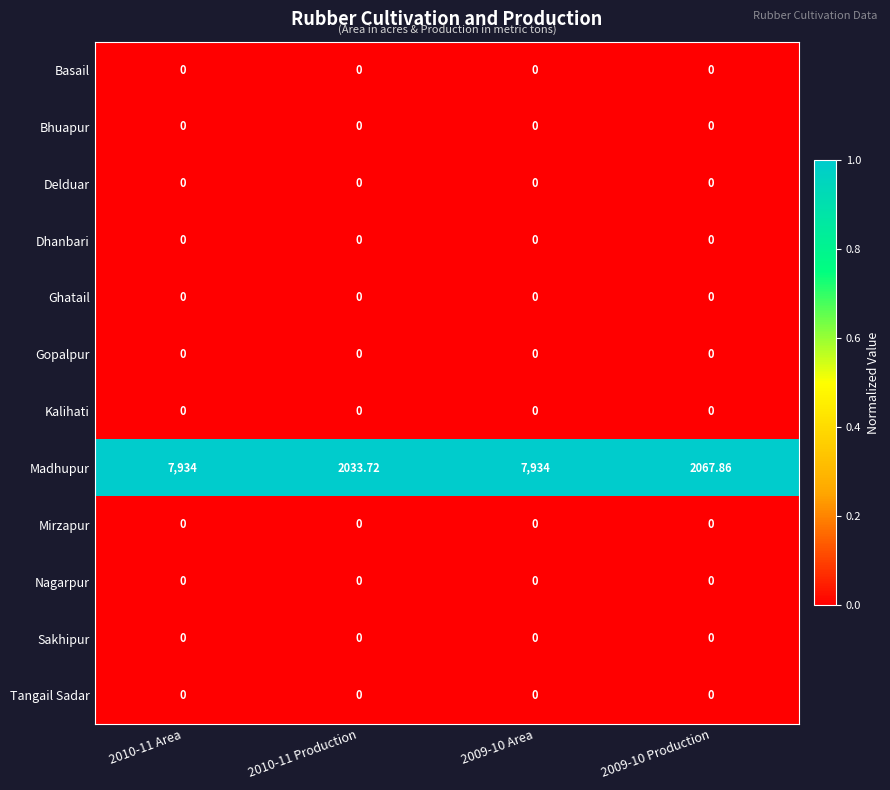

At how many categories does at least one series exceed 0?

4